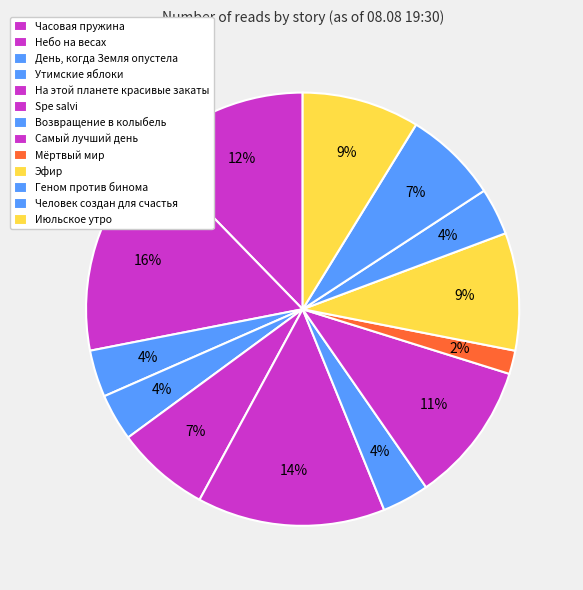

Does any single category account for the majority?

No